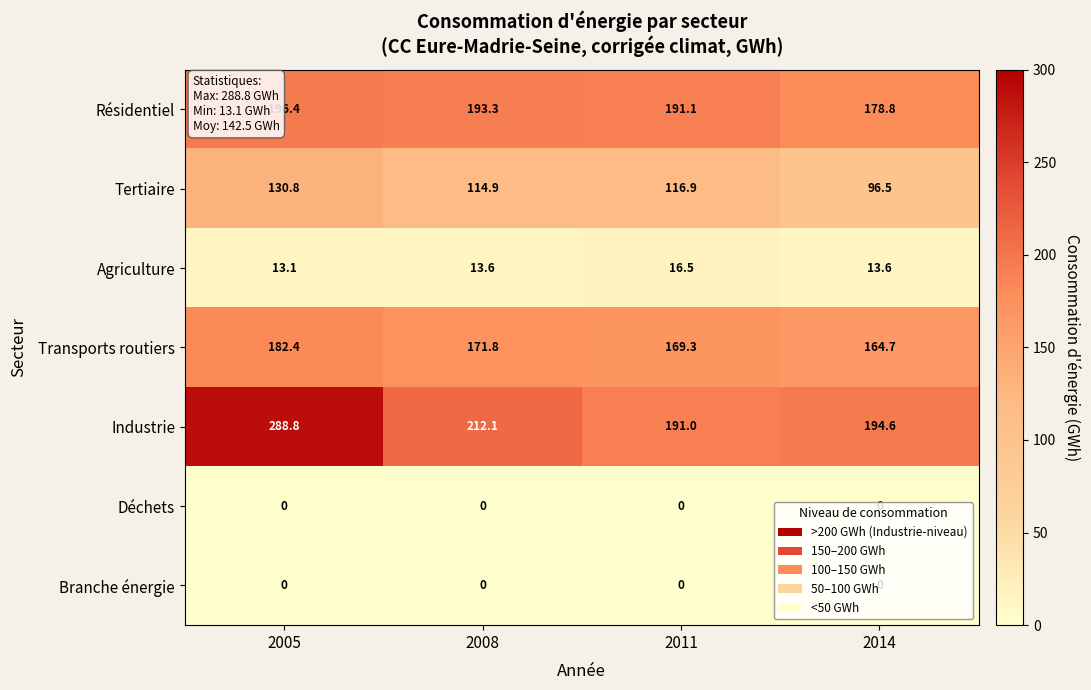

What is the spread (max minus min) of values at 2008?

212.1